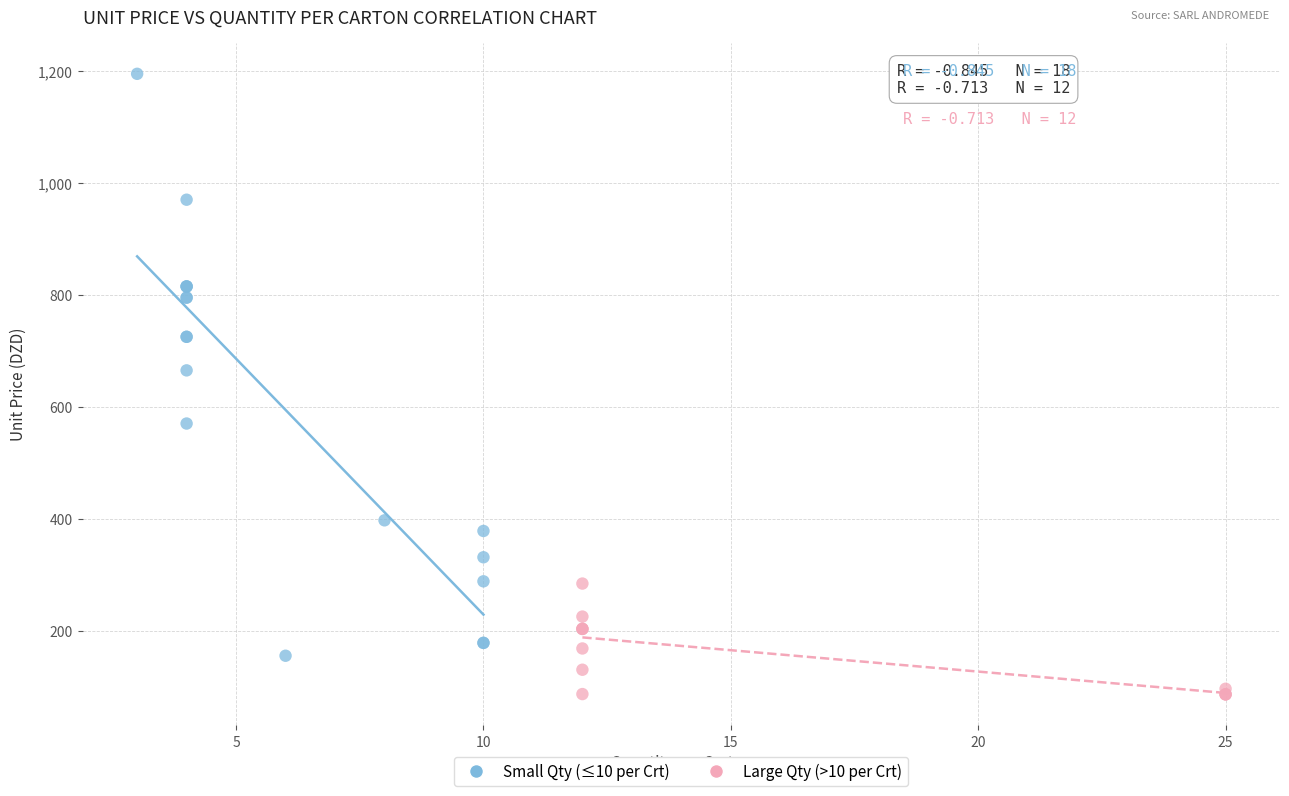

Which series reaches the maximum Y coordinate?

Small Qty (≤10 per Crt)